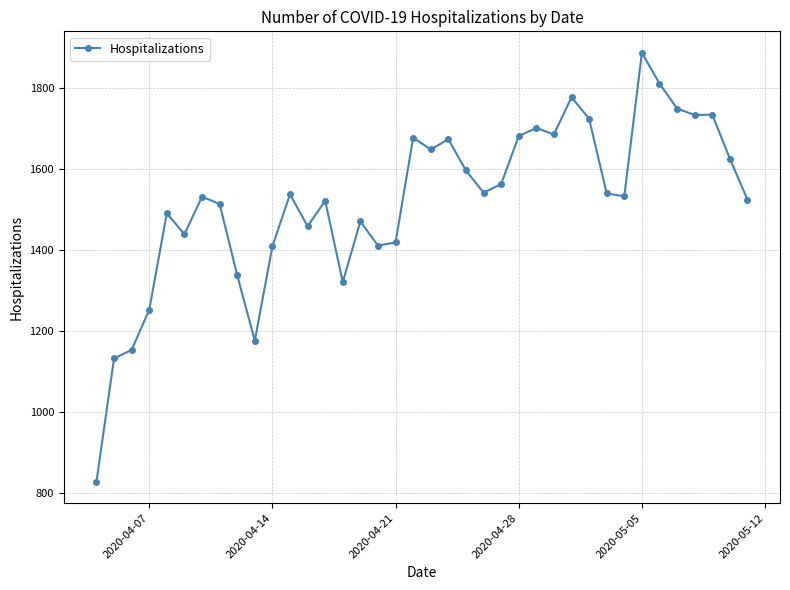

What is the minimum value shown in the chart?

827